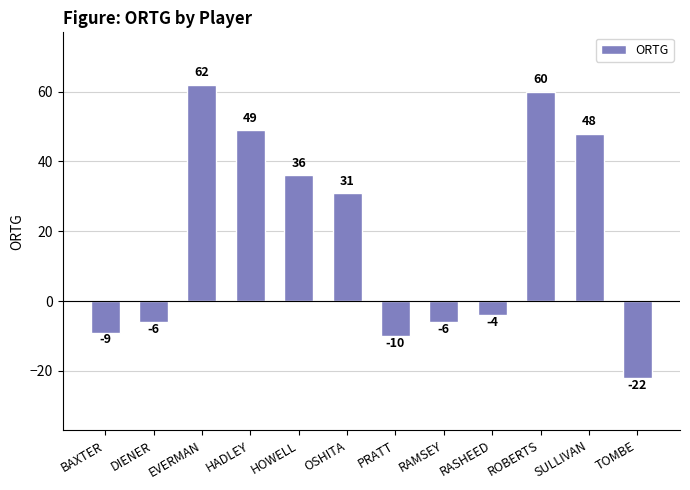

Reading right to left, what are all the values shown in this chart?

TOMBE=-22	SULLIVAN=48	ROBERTS=60	RASHEED=-4	RAMSEY=-6	PRATT=-10	OSHITA=31	HOWELL=36	HADLEY=49	EVERMAN=62	DIENER=-6	BAXTER=-9